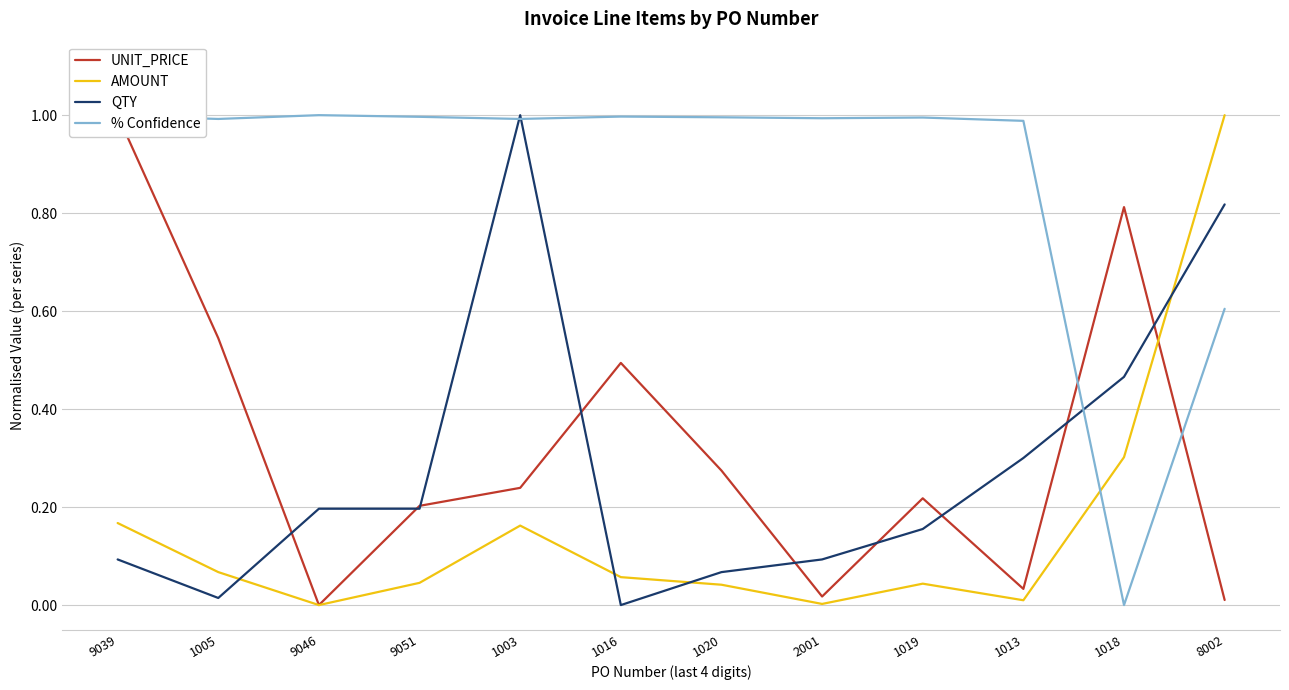

What is the total value across all series at 1020?

1.4